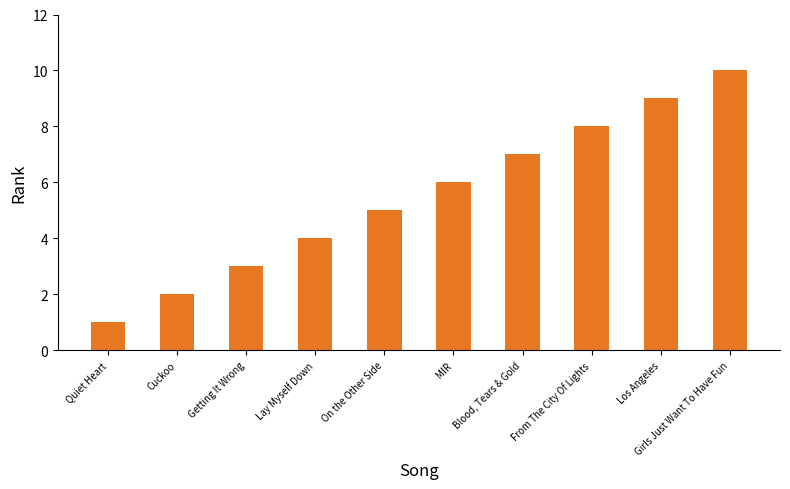

How many distinct data groups are displayed?

1